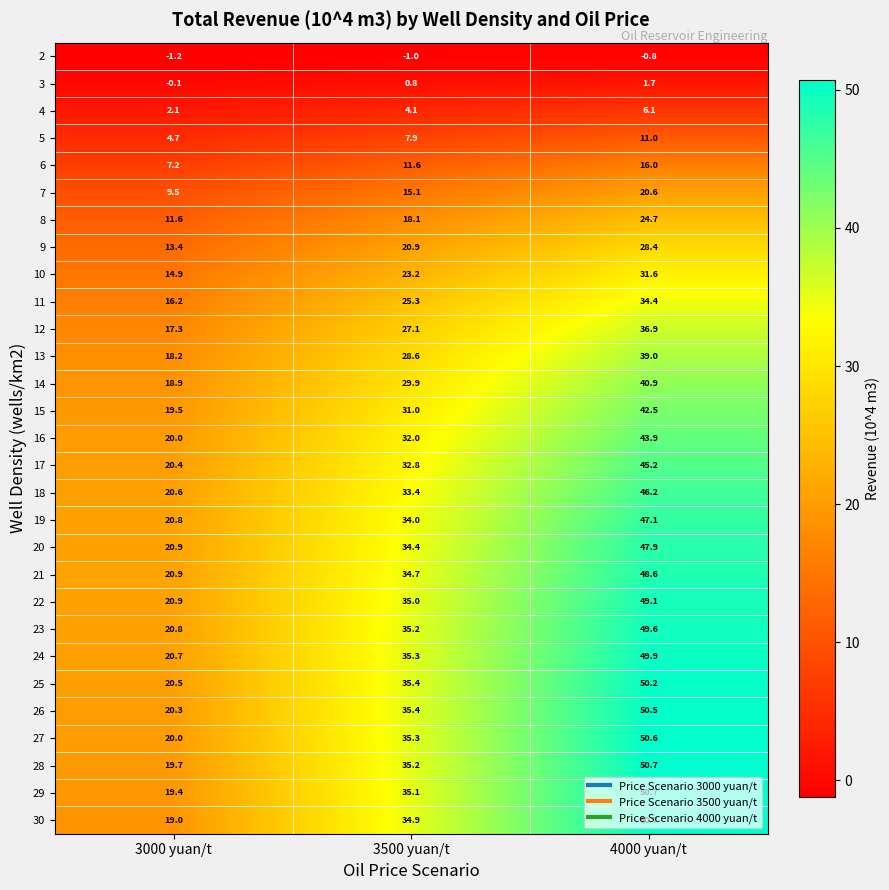

What is the sum of all 8 values?

54.4